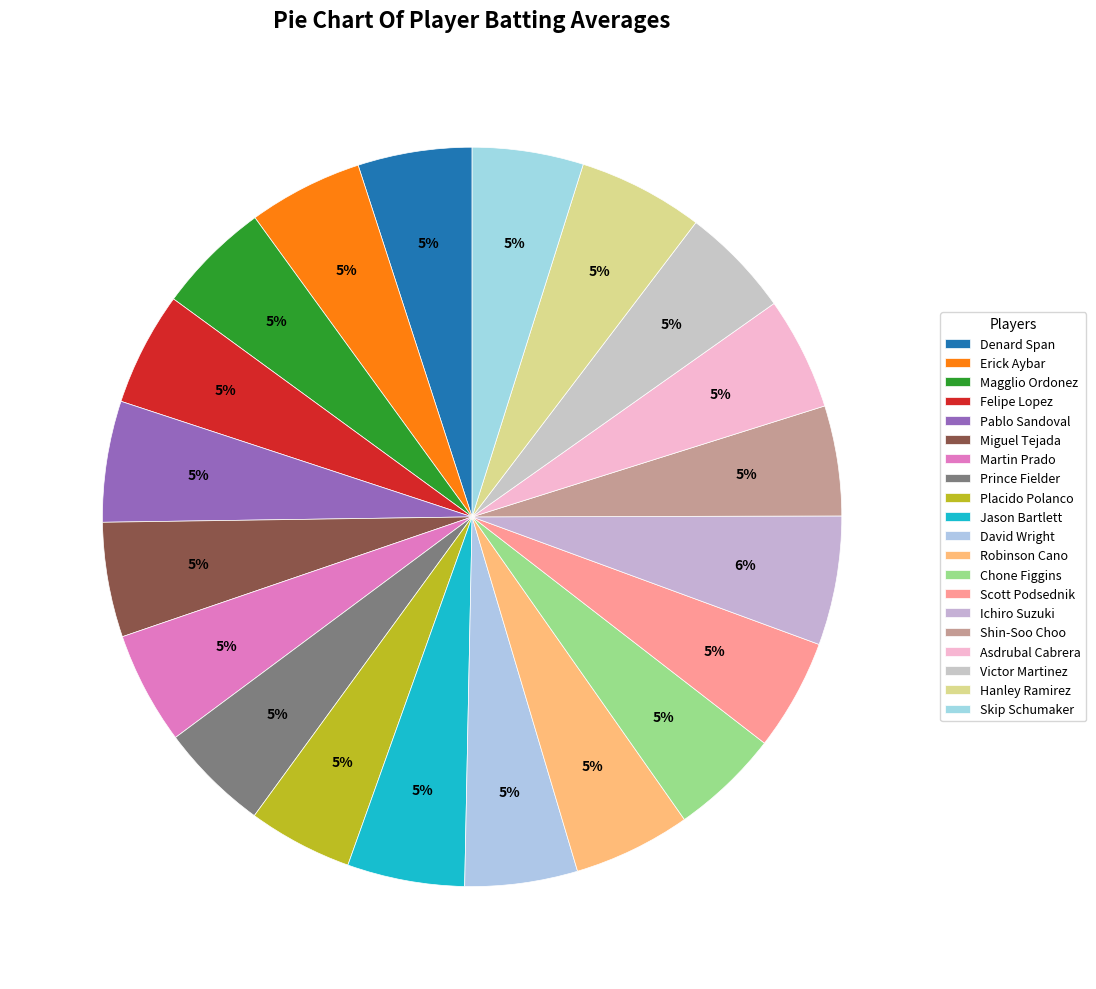

To the nearest percent, what is the difference between the largest and smallest slice percentages?

1%